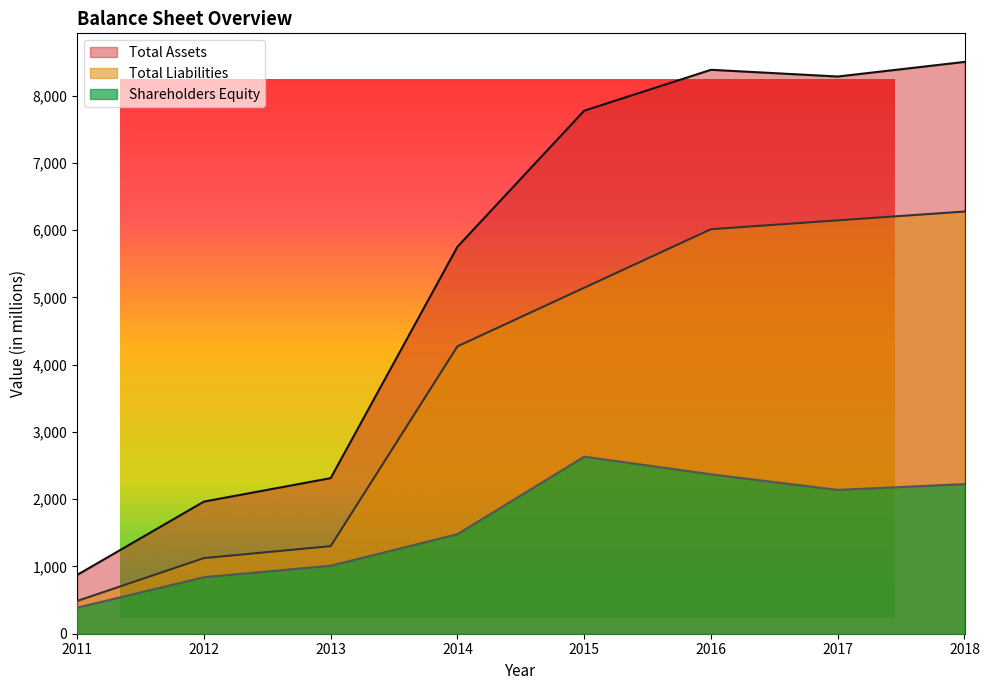

True or false: Total Assets and Total Liabilities cross at least once.

False